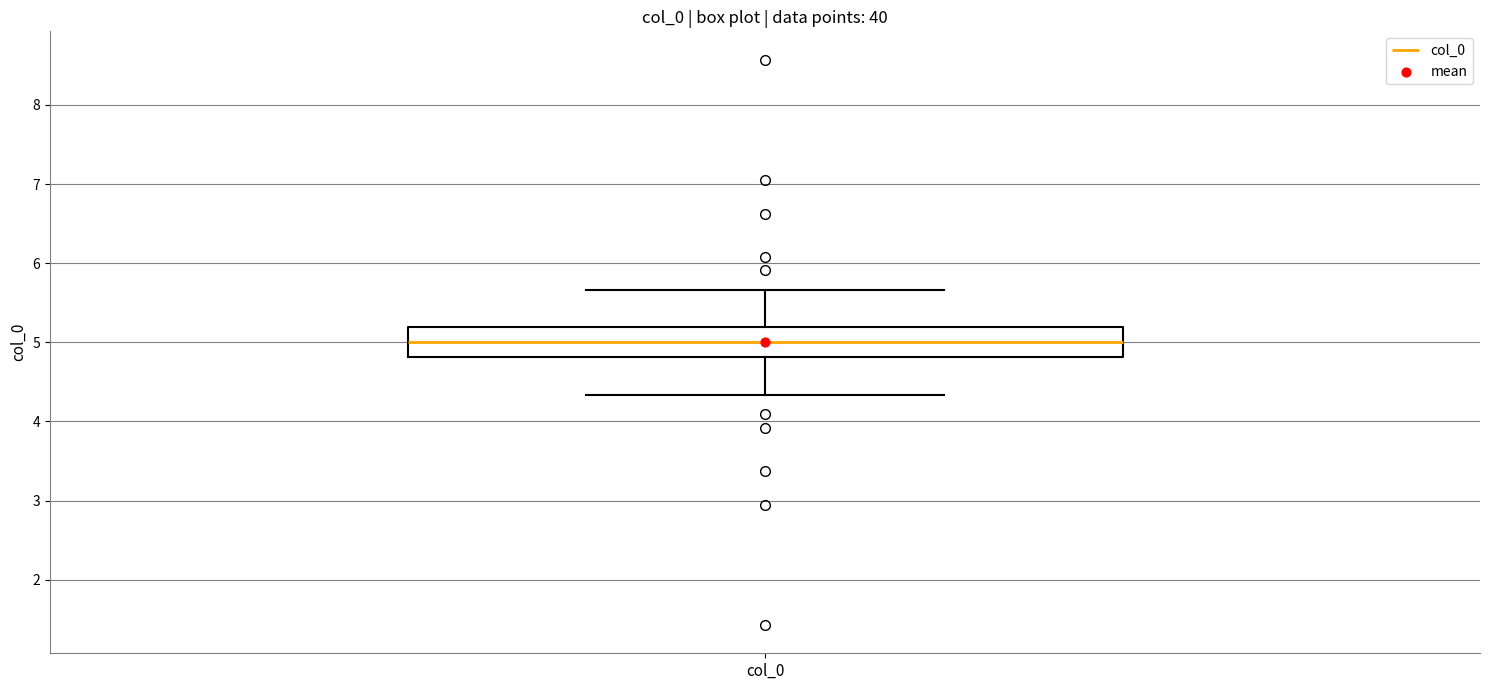

Where does the lower whisker of the box for col_0 end on the y-axis? The values are not printed on the chart, so give them approximately, as read against the axis.

4.3